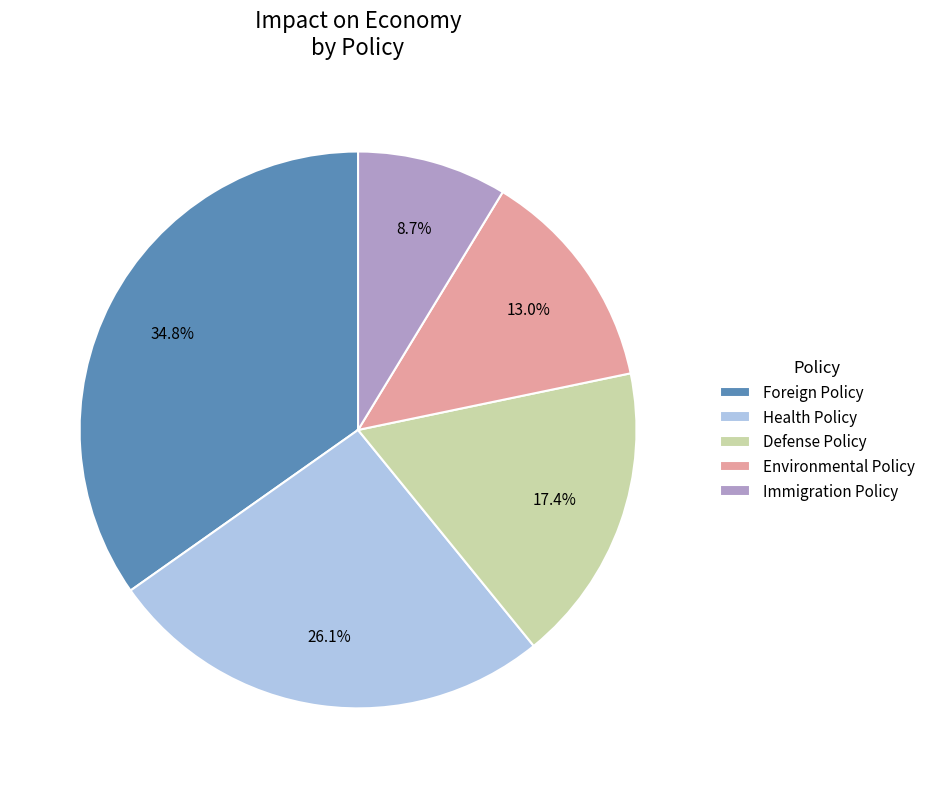

The Immigration Policy slice represents 9% of the pie. True or false?

True